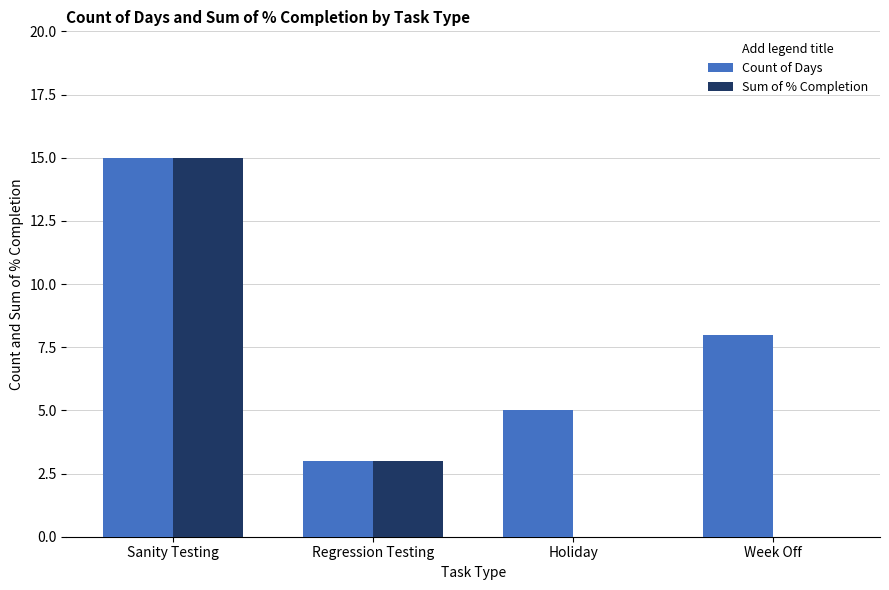

What is the maximum value shown in the chart?

15